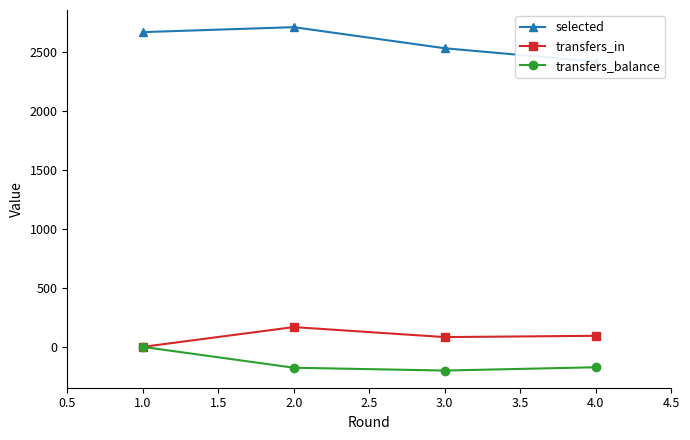

True or false: transfers_in and transfers_balance intersect in this chart.

False